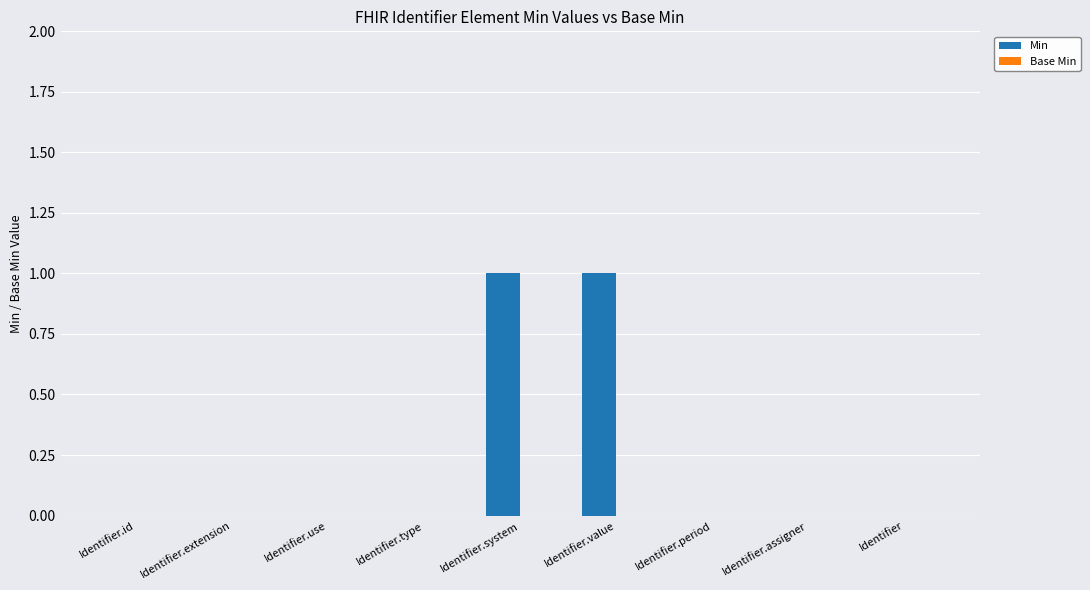

Reading left to right, extract all data points from this chart.

Identifier.id=0	Identifier.extension=0	Identifier.use=0	Identifier.type=0	Identifier.system=1	Identifier.value=1	Identifier.period=0	Identifier.assigner=0	Identifier=0